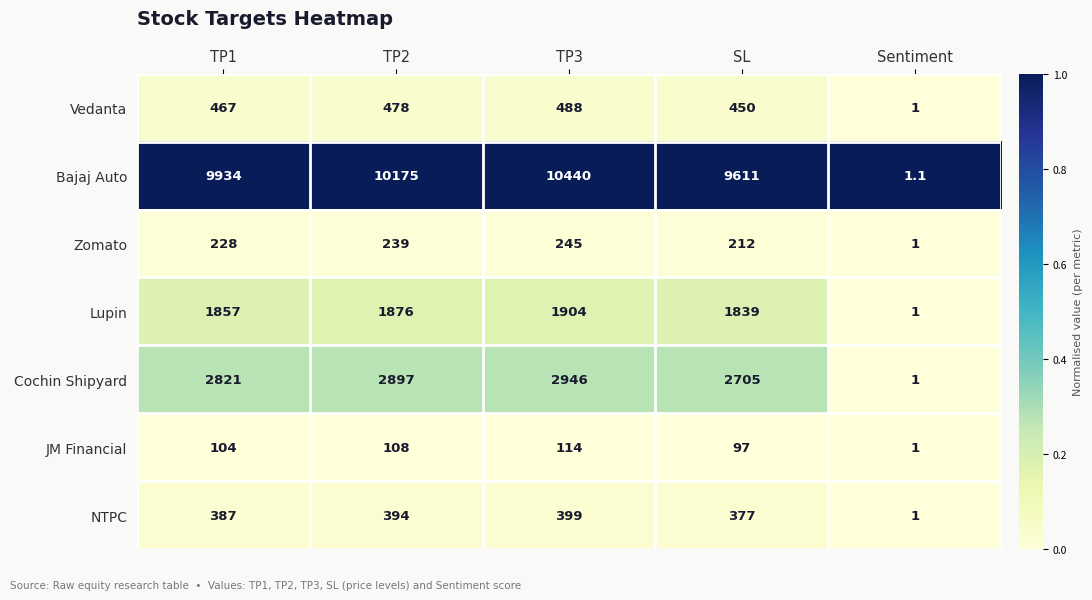

The Vedanta series shows 801.1 at TP2. True or false?

False